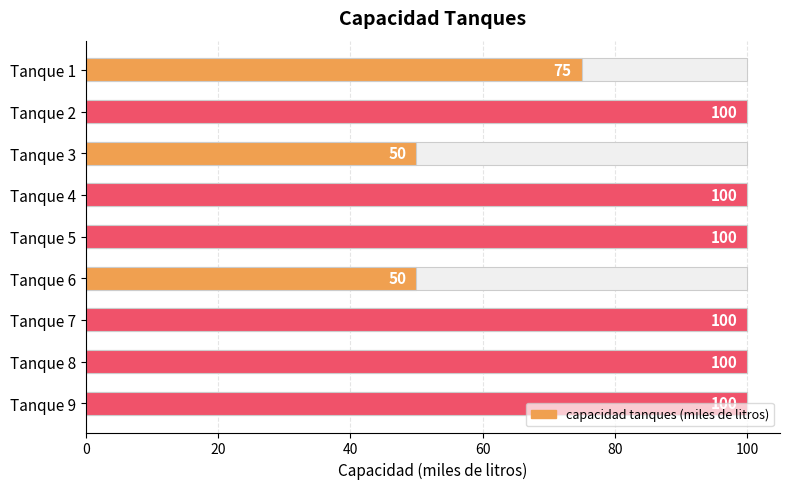

What is the difference between the values at Tanque 6 and Tanque 9?

50